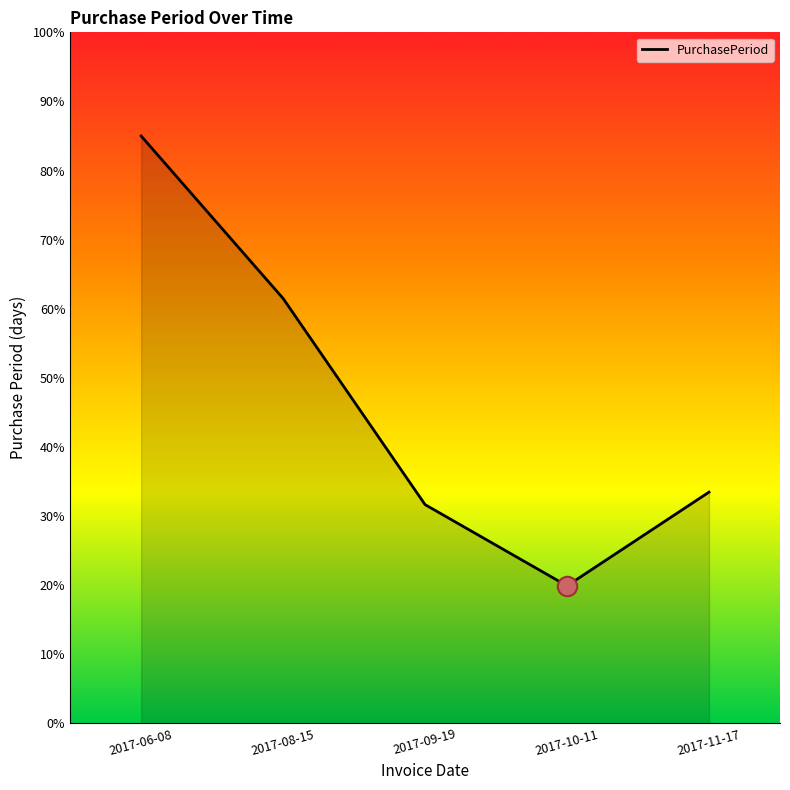

What is the difference between the maximum and second lowest values?

53.4